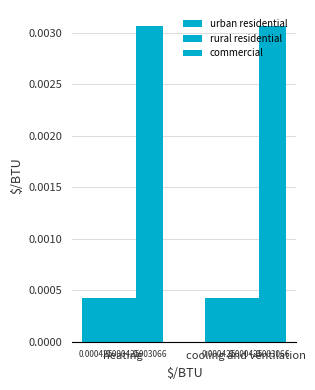

Which has a higher value, heating or cooling and ventilation?

heating